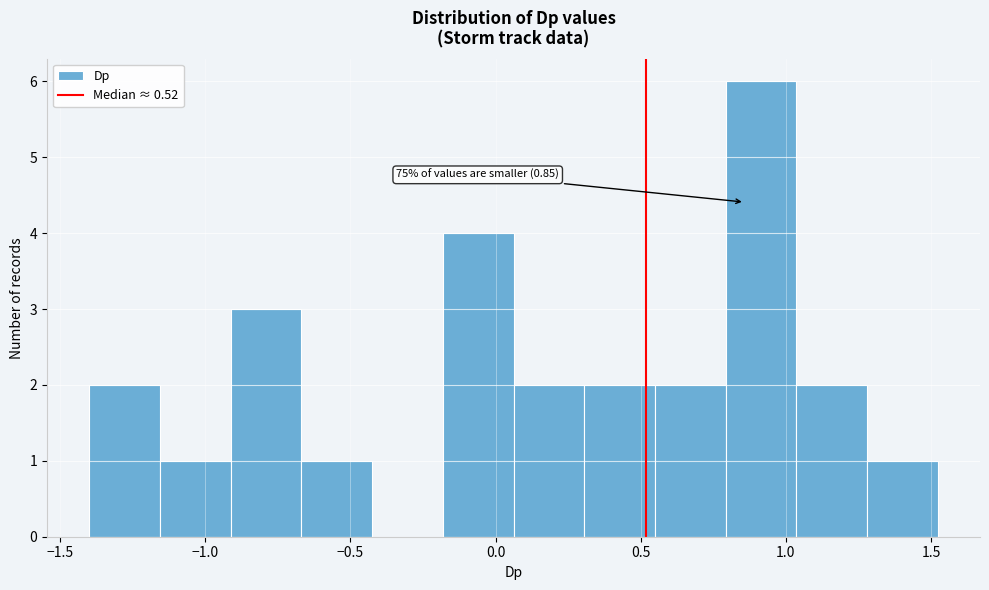

Which range on the x-axis has the tallest bar?

0.80 to 1.05